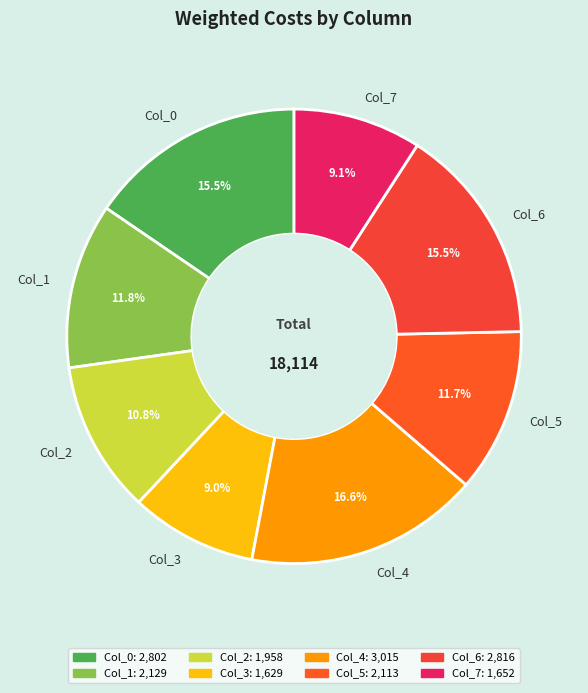

Which slice is the largest?

Col_4